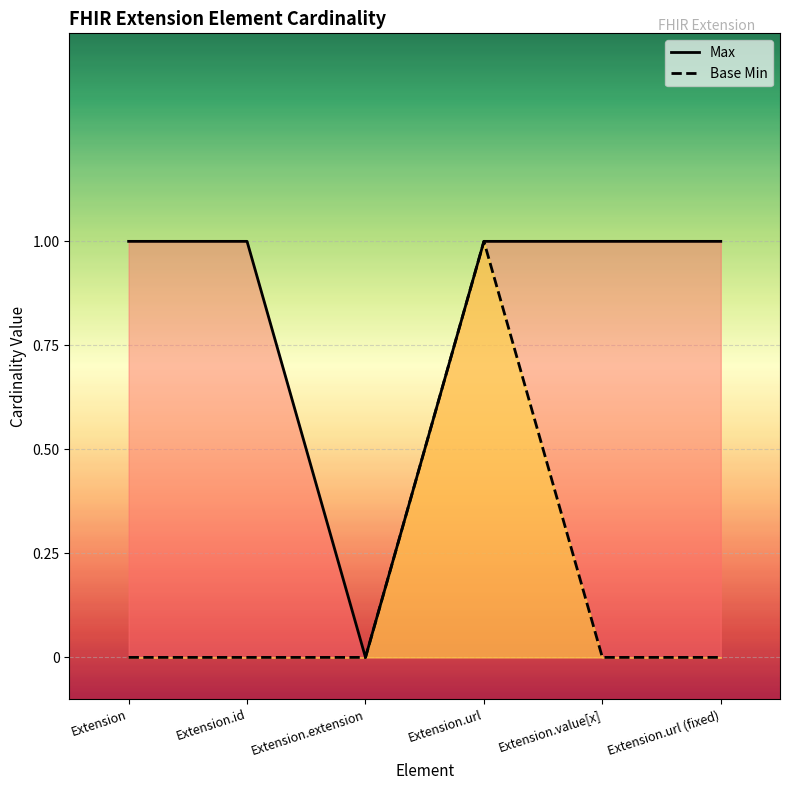

What is the total value across all series at Extension.url (fixed)?

1